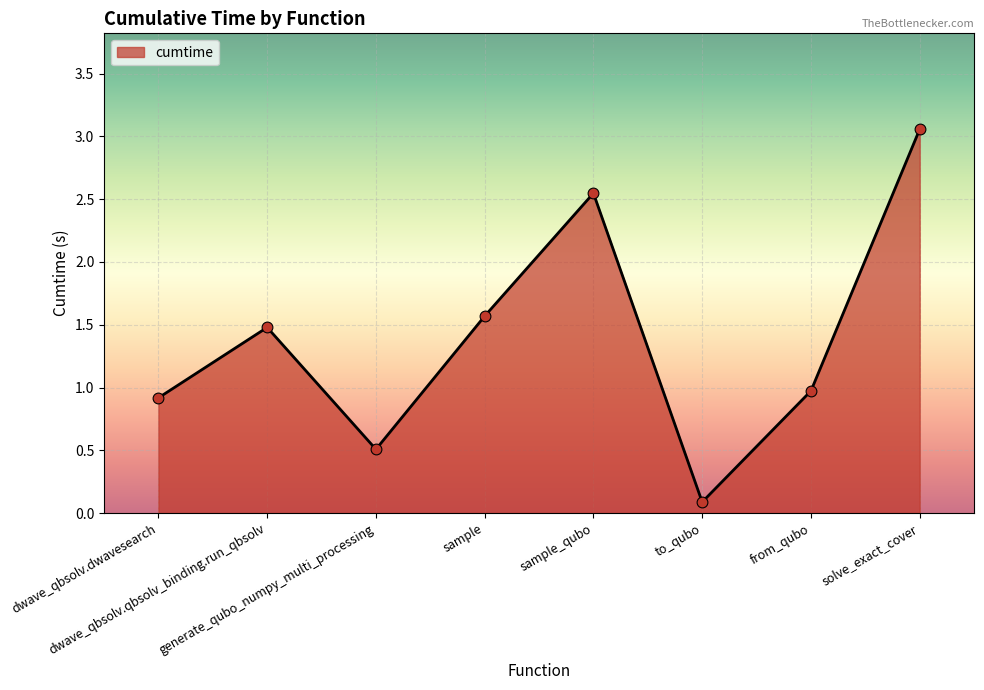

Which has a higher value, sample or dwave_qbsolv.dwavesearch?

sample